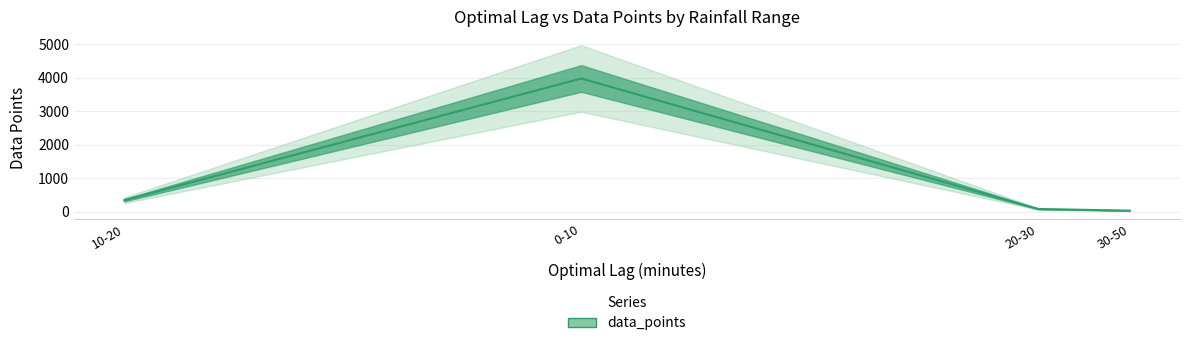

Rank the categories by value from lowest to highest.

30-50, 20-30, 10-20, 0-10